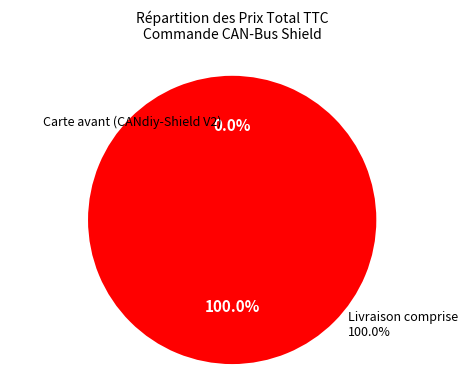

Rank the categories by value from lowest to highest.

Carte avant (CANdiy-Shield V2), Livraison comprise